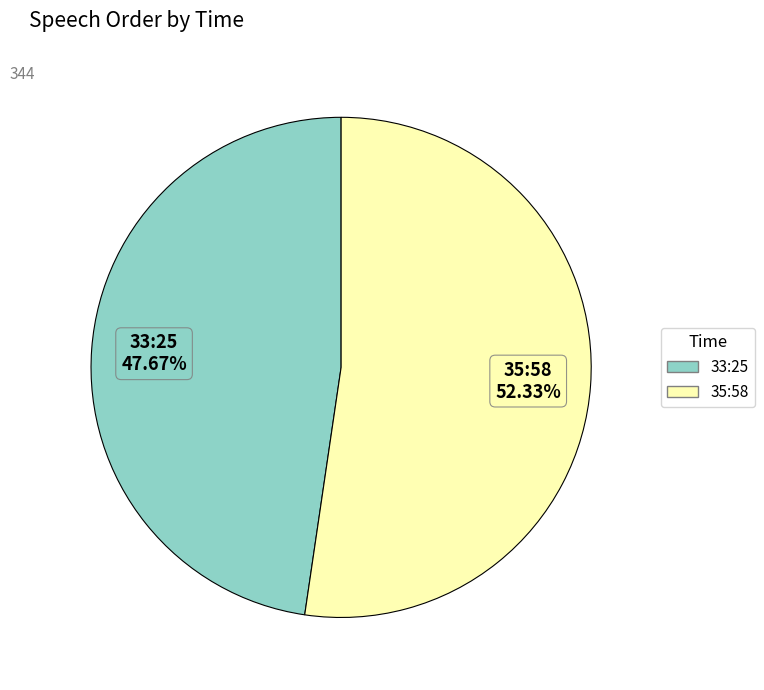

Does any single category account for the majority?

Yes